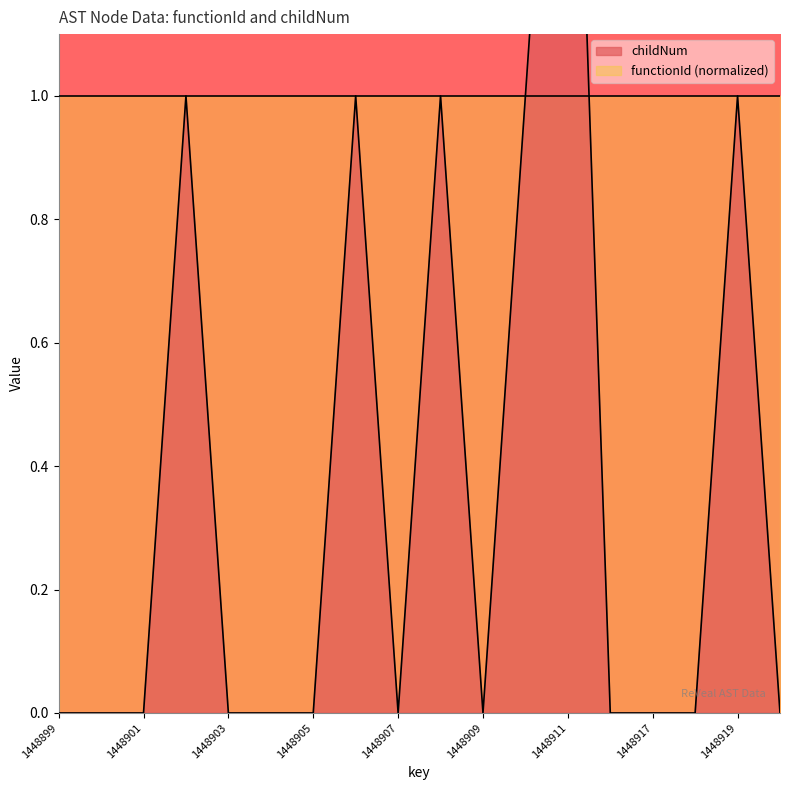

Between 1448916 and 1448918, which is larger?

1448916